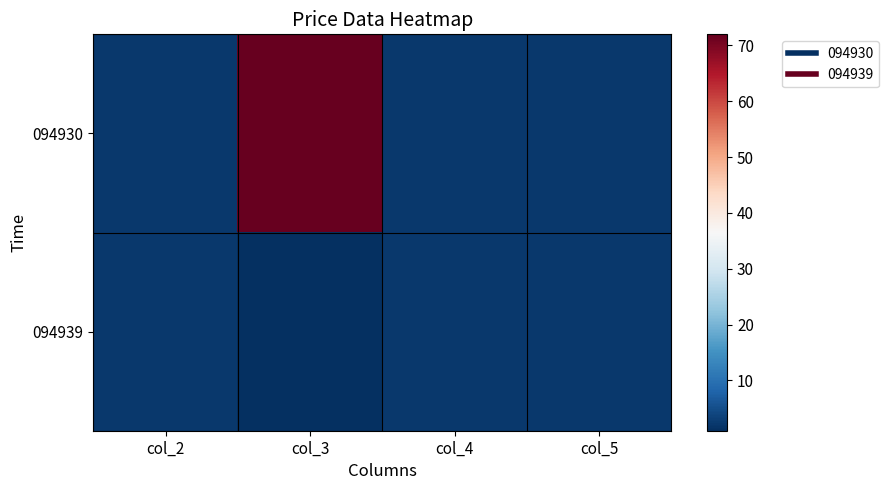

List the series in order of their peak value, lowest first.

094939, 094930